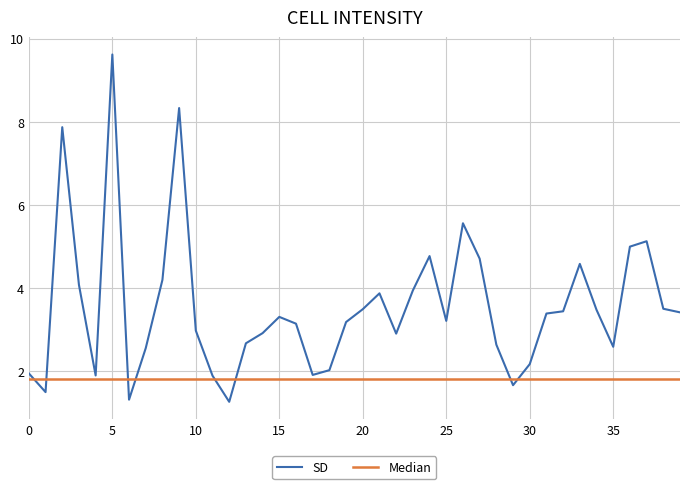

How many lines are shown in the chart?

2